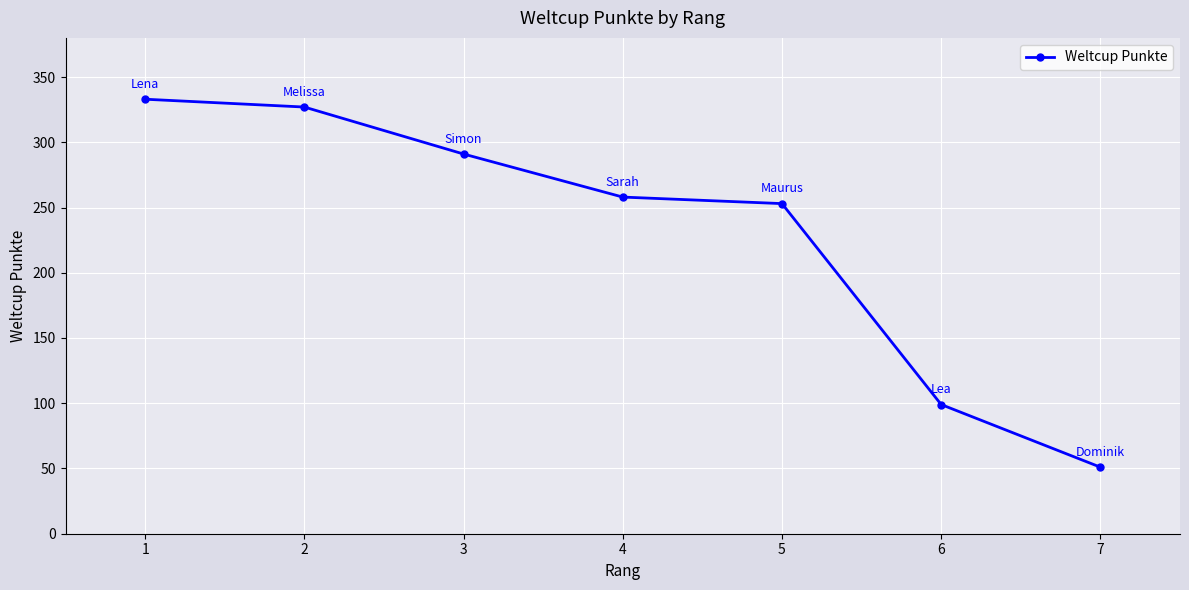

Which category has the highest value across all series?

1